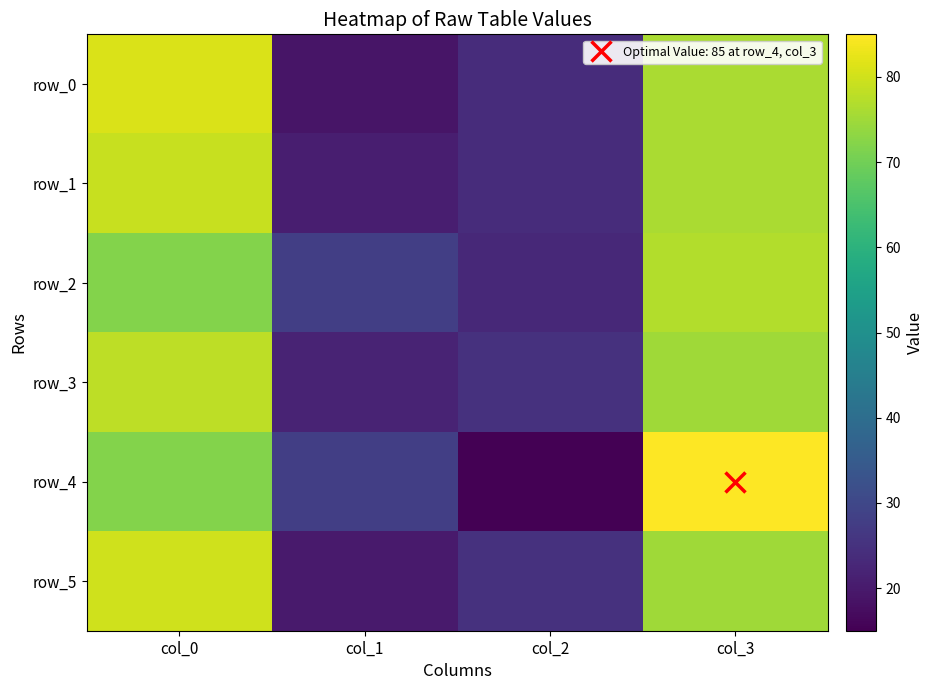

Is the value of row_2 at col_1 greater than the value of row_5 at col_0?

No